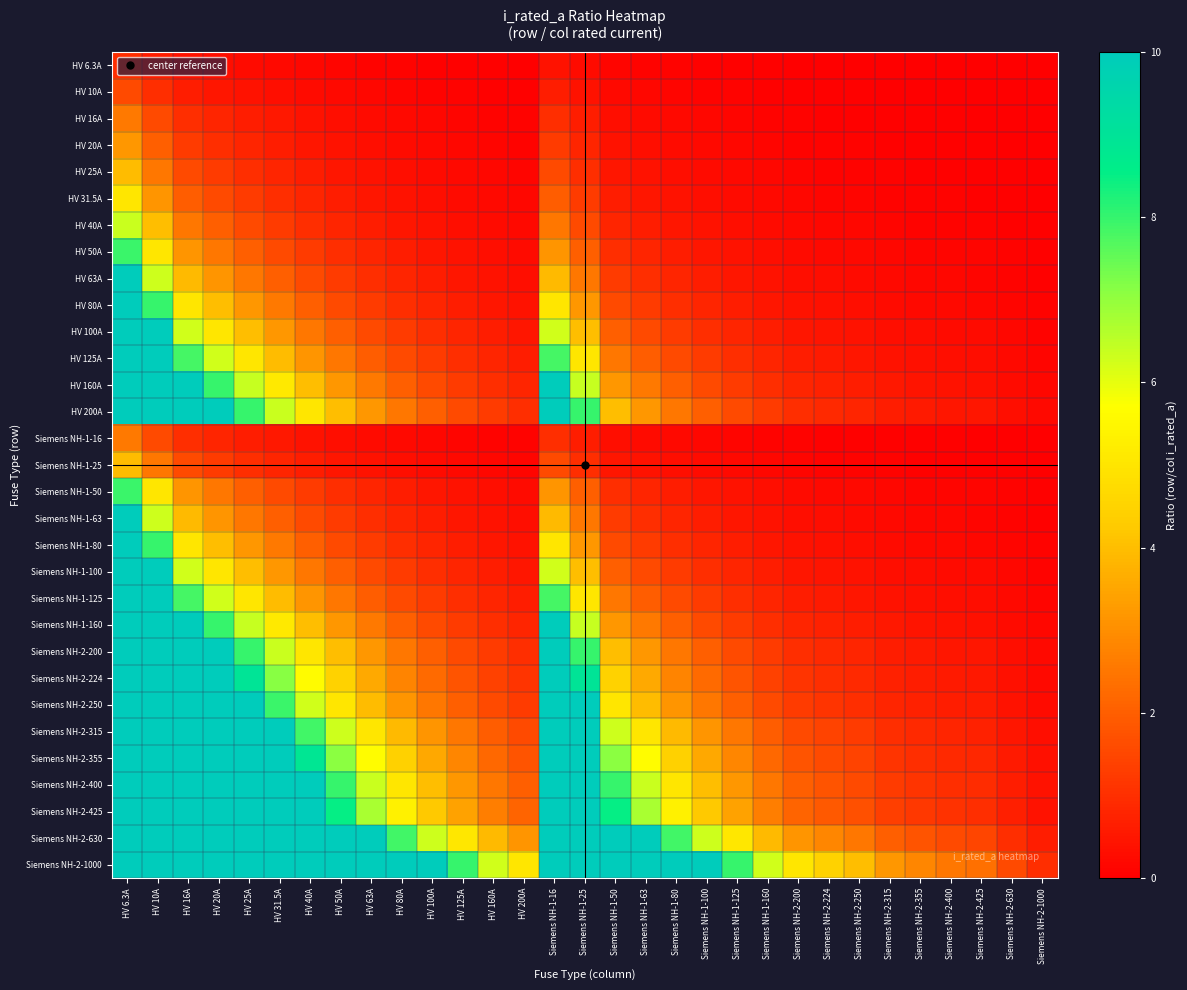

Reading left to right, transcribe all the data shown in this chart.

HV 6.3A: HV 6.3A=1.0	HV 10A=0.6	HV 16A=0.4	HV 20A=0.3	HV 25A=0.3	HV 31.5A=0.2	HV 40A=0.2	HV 50A=0.1	HV 63A=0.1	HV 80A=0.1	HV 100A=0.1	HV 125A=0.1	HV 160A=0.0	HV 200A=0.0	Siemens NH-1-16=0.4	Siemens NH-1-25=0.3	Siemens NH-1-50=0.1	Siemens NH-1-63=0.1	Siemens NH-1-80=0.1	Siemens NH-1-100=0.1	Siemens NH-1-125=0.1	Siemens NH-1-160=0.0	Siemens NH-2-200=0.0	Siemens NH-2-224=0.0	Siemens NH-2-250=0.0	Siemens NH-2-315=0.0	Siemens NH-2-355=0.0	Siemens NH-2-400=0.0	Siemens NH-2-425=0.0	Siemens NH-2-630=0.0	Siemens NH-2-1000=0.0
HV 10A: HV 6.3A=1.6	HV 10A=1.0	HV 16A=0.6	HV 20A=0.5	HV 25A=0.4	HV 31.5A=0.3	HV 40A=0.2	HV 50A=0.2	HV 63A=0.2	HV 80A=0.1	HV 100A=0.1	HV 125A=0.1	HV 160A=0.1	HV 200A=0.1	Siemens NH-1-16=0.6	Siemens NH-1-25=0.4	Siemens NH-1-50=0.2	Siemens NH-1-63=0.2	Siemens NH-1-80=0.1	Siemens NH-1-100=0.1	Siemens NH-1-125=0.1	Siemens NH-1-160=0.1	Siemens NH-2-200=0.1	Siemens NH-2-224=0.0	Siemens NH-2-250=0.0	Siemens NH-2-315=0.0	Siemens NH-2-355=0.0	Siemens NH-2-400=0.0	Siemens NH-2-425=0.0	Siemens NH-2-630=0.0	Siemens NH-2-1000=0.0
HV 16A: HV 6.3A=2.5	HV 10A=1.6	HV 16A=1.0	HV 20A=0.8	HV 25A=0.6	HV 31.5A=0.5	HV 40A=0.4	HV 50A=0.3	HV 63A=0.3	HV 80A=0.2	HV 100A=0.2	HV 125A=0.1	HV 160A=0.1	HV 200A=0.1	Siemens NH-1-16=1.0	Siemens NH-1-25=0.6	Siemens NH-1-50=0.3	Siemens NH-1-63=0.3	Siemens NH-1-80=0.2	Siemens NH-1-100=0.2	Siemens NH-1-125=0.1	Siemens NH-1-160=0.1	Siemens NH-2-200=0.1	Siemens NH-2-224=0.1	Siemens NH-2-250=0.1	Siemens NH-2-315=0.1	Siemens NH-2-355=0.0	Siemens NH-2-400=0.0	Siemens NH-2-425=0.0	Siemens NH-2-630=0.0	Siemens NH-2-1000=0.0
HV 20A: HV 6.3A=3.2	HV 10A=2.0	HV 16A=1.2	HV 20A=1.0	HV 25A=0.8	HV 31.5A=0.6	HV 40A=0.5	HV 50A=0.4	HV 63A=0.3	HV 80A=0.2	HV 100A=0.2	HV 125A=0.2	HV 160A=0.1	HV 200A=0.1	Siemens NH-1-16=1.2	Siemens NH-1-25=0.8	Siemens NH-1-50=0.4	Siemens NH-1-63=0.3	Siemens NH-1-80=0.2	Siemens NH-1-100=0.2	Siemens NH-1-125=0.2	Siemens NH-1-160=0.1	Siemens NH-2-200=0.1	Siemens NH-2-224=0.1	Siemens NH-2-250=0.1	Siemens NH-2-315=0.1	Siemens NH-2-355=0.1	Siemens NH-2-400=0.1	Siemens NH-2-425=0.0	Siemens NH-2-630=0.0	Siemens NH-2-1000=0.0
HV 25A: HV 6.3A=4.0	HV 10A=2.5	HV 16A=1.6	HV 20A=1.2	HV 25A=1.0	HV 31.5A=0.8	HV 40A=0.6	HV 50A=0.5	HV 63A=0.4	HV 80A=0.3	HV 100A=0.2	HV 125A=0.2	HV 160A=0.2	HV 200A=0.1	Siemens NH-1-16=1.6	Siemens NH-1-25=1.0	Siemens NH-1-50=0.5	Siemens NH-1-63=0.4	Siemens NH-1-80=0.3	Siemens NH-1-100=0.2	Siemens NH-1-125=0.2	Siemens NH-1-160=0.2	Siemens NH-2-200=0.1	Siemens NH-2-224=0.1	Siemens NH-2-250=0.1	Siemens NH-2-315=0.1	Siemens NH-2-355=0.1	Siemens NH-2-400=0.1	Siemens NH-2-425=0.1	Siemens NH-2-630=0.0	Siemens NH-2-1000=0.0
HV 31.5A: HV 6.3A=5.0	HV 10A=3.1	HV 16A=2.0	HV 20A=1.6	HV 25A=1.3	HV 31.5A=1.0	HV 40A=0.8	HV 50A=0.6	HV 63A=0.5	HV 80A=0.4	HV 100A=0.3	HV 125A=0.3	HV 160A=0.2	HV 200A=0.2	Siemens NH-1-16=2.0	Siemens NH-1-25=1.3	Siemens NH-1-50=0.6	Siemens NH-1-63=0.5	Siemens NH-1-80=0.4	Siemens NH-1-100=0.3	Siemens NH-1-125=0.3	Siemens NH-1-160=0.2	Siemens NH-2-200=0.2	Siemens NH-2-224=0.1	Siemens NH-2-250=0.1	Siemens NH-2-315=0.1	Siemens NH-2-355=0.1	Siemens NH-2-400=0.1	Siemens NH-2-425=0.1	Siemens NH-2-630=0.1	Siemens NH-2-1000=0.0
HV 40A: HV 6.3A=6.3	HV 10A=4.0	HV 16A=2.5	HV 20A=2.0	HV 25A=1.6	HV 31.5A=1.3	HV 40A=1.0	HV 50A=0.8	HV 63A=0.6	HV 80A=0.5	HV 100A=0.4	HV 125A=0.3	HV 160A=0.2	HV 200A=0.2	Siemens NH-1-16=2.5	Siemens NH-1-25=1.6	Siemens NH-1-50=0.8	Siemens NH-1-63=0.6	Siemens NH-1-80=0.5	Siemens NH-1-100=0.4	Siemens NH-1-125=0.3	Siemens NH-1-160=0.2	Siemens NH-2-200=0.2	Siemens NH-2-224=0.2	Siemens NH-2-250=0.2	Siemens NH-2-315=0.1	Siemens NH-2-355=0.1	Siemens NH-2-400=0.1	Siemens NH-2-425=0.1	Siemens NH-2-630=0.1	Siemens NH-2-1000=0.0
HV 50A: HV 6.3A=7.9	HV 10A=5.0	HV 16A=3.1	HV 20A=2.5	HV 25A=2.0	HV 31.5A=1.6	HV 40A=1.2	HV 50A=1.0	HV 63A=0.8	HV 80A=0.6	HV 100A=0.5	HV 125A=0.4	HV 160A=0.3	HV 200A=0.2	Siemens NH-1-16=3.1	Siemens NH-1-25=2.0	Siemens NH-1-50=1.0	Siemens NH-1-63=0.8	Siemens NH-1-80=0.6	Siemens NH-1-100=0.5	Siemens NH-1-125=0.4	Siemens NH-1-160=0.3	Siemens NH-2-200=0.2	Siemens NH-2-224=0.2	Siemens NH-2-250=0.2	Siemens NH-2-315=0.2	Siemens NH-2-355=0.1	Siemens NH-2-400=0.1	Siemens NH-2-425=0.1	Siemens NH-2-630=0.1	Siemens NH-2-1000=0.1
HV 63A: HV 6.3A=10.0	HV 10A=6.3	HV 16A=3.9	HV 20A=3.1	HV 25A=2.5	HV 31.5A=2.0	HV 40A=1.6	HV 50A=1.3	HV 63A=1.0	HV 80A=0.8	HV 100A=0.6	HV 125A=0.5	HV 160A=0.4	HV 200A=0.3	Siemens NH-1-16=3.9	Siemens NH-1-25=2.5	Siemens NH-1-50=1.3	Siemens NH-1-63=1.0	Siemens NH-1-80=0.8	Siemens NH-1-100=0.6	Siemens NH-1-125=0.5	Siemens NH-1-160=0.4	Siemens NH-2-200=0.3	Siemens NH-2-224=0.3	Siemens NH-2-250=0.3	Siemens NH-2-315=0.2	Siemens NH-2-355=0.2	Siemens NH-2-400=0.2	Siemens NH-2-425=0.1	Siemens NH-2-630=0.1	Siemens NH-2-1000=0.1
HV 80A: HV 6.3A=10.0	HV 10A=8.0	HV 16A=5.0	HV 20A=4.0	HV 25A=3.2	HV 31.5A=2.5	HV 40A=2.0	HV 50A=1.6	HV 63A=1.3	HV 80A=1.0	HV 100A=0.8	HV 125A=0.6	HV 160A=0.5	HV 200A=0.4	Siemens NH-1-16=5.0	Siemens NH-1-25=3.2	Siemens NH-1-50=1.6	Siemens NH-1-63=1.3	Siemens NH-1-80=1.0	Siemens NH-1-100=0.8	Siemens NH-1-125=0.6	Siemens NH-1-160=0.5	Siemens NH-2-200=0.4	Siemens NH-2-224=0.4	Siemens NH-2-250=0.3	Siemens NH-2-315=0.3	Siemens NH-2-355=0.2	Siemens NH-2-400=0.2	Siemens NH-2-425=0.2	Siemens NH-2-630=0.1	Siemens NH-2-1000=0.1
HV 100A: HV 6.3A=10.0	HV 10A=10.0	HV 16A=6.2	HV 20A=5.0	HV 25A=4.0	HV 31.5A=3.2	HV 40A=2.5	HV 50A=2.0	HV 63A=1.6	HV 80A=1.2	HV 100A=1.0	HV 125A=0.8	HV 160A=0.6	HV 200A=0.5	Siemens NH-1-16=6.2	Siemens NH-1-25=4.0	Siemens NH-1-50=2.0	Siemens NH-1-63=1.6	Siemens NH-1-80=1.2	Siemens NH-1-100=1.0	Siemens NH-1-125=0.8	Siemens NH-1-160=0.6	Siemens NH-2-200=0.5	Siemens NH-2-224=0.4	Siemens NH-2-250=0.4	Siemens NH-2-315=0.3	Siemens NH-2-355=0.3	Siemens NH-2-400=0.2	Siemens NH-2-425=0.2	Siemens NH-2-630=0.2	Siemens NH-2-1000=0.1
HV 125A: HV 6.3A=10.0	HV 10A=10.0	HV 16A=7.8	HV 20A=6.2	HV 25A=5.0	HV 31.5A=4.0	HV 40A=3.1	HV 50A=2.5	HV 63A=2.0	HV 80A=1.6	HV 100A=1.2	HV 125A=1.0	HV 160A=0.8	HV 200A=0.6	Siemens NH-1-16=7.8	Siemens NH-1-25=5.0	Siemens NH-1-50=2.5	Siemens NH-1-63=2.0	Siemens NH-1-80=1.6	Siemens NH-1-100=1.2	Siemens NH-1-125=1.0	Siemens NH-1-160=0.8	Siemens NH-2-200=0.6	Siemens NH-2-224=0.6	Siemens NH-2-250=0.5	Siemens NH-2-315=0.4	Siemens NH-2-355=0.4	Siemens NH-2-400=0.3	Siemens NH-2-425=0.3	Siemens NH-2-630=0.2	Siemens NH-2-1000=0.1
HV 160A: HV 6.3A=10.0	HV 10A=10.0	HV 16A=10.0	HV 20A=8.0	HV 25A=6.4	HV 31.5A=5.1	HV 40A=4.0	HV 50A=3.2	HV 63A=2.5	HV 80A=2.0	HV 100A=1.6	HV 125A=1.3	HV 160A=1.0	HV 200A=0.8	Siemens NH-1-16=10.0	Siemens NH-1-25=6.4	Siemens NH-1-50=3.2	Siemens NH-1-63=2.5	Siemens NH-1-80=2.0	Siemens NH-1-100=1.6	Siemens NH-1-125=1.3	Siemens NH-1-160=1.0	Siemens NH-2-200=0.8	Siemens NH-2-224=0.7	Siemens NH-2-250=0.6	Siemens NH-2-315=0.5	Siemens NH-2-355=0.5	Siemens NH-2-400=0.4	Siemens NH-2-425=0.4	Siemens NH-2-630=0.3	Siemens NH-2-1000=0.2
HV 200A: HV 6.3A=10.0	HV 10A=10.0	HV 16A=10.0	HV 20A=10.0	HV 25A=8.0	HV 31.5A=6.3	HV 40A=5.0	HV 50A=4.0	HV 63A=3.2	HV 80A=2.5	HV 100A=2.0	HV 125A=1.6	HV 160A=1.2	HV 200A=1.0	Siemens NH-1-16=10.0	Siemens NH-1-25=8.0	Siemens NH-1-50=4.0	Siemens NH-1-63=3.2	Siemens NH-1-80=2.5	Siemens NH-1-100=2.0	Siemens NH-1-125=1.6	Siemens NH-1-160=1.2	Siemens NH-2-200=1.0	Siemens NH-2-224=0.9	Siemens NH-2-250=0.8	Siemens NH-2-315=0.6	Siemens NH-2-355=0.6	Siemens NH-2-400=0.5	Siemens NH-2-425=0.5	Siemens NH-2-630=0.3	Siemens NH-2-1000=0.2
Siemens NH-1-16: HV 6.3A=2.5	HV 10A=1.6	HV 16A=1.0	HV 20A=0.8	HV 25A=0.6	HV 31.5A=0.5	HV 40A=0.4	HV 50A=0.3	HV 63A=0.3	HV 80A=0.2	HV 100A=0.2	HV 125A=0.1	HV 160A=0.1	HV 200A=0.1	Siemens NH-1-16=1.0	Siemens NH-1-25=0.6	Siemens NH-1-50=0.3	Siemens NH-1-63=0.3	Siemens NH-1-80=0.2	Siemens NH-1-100=0.2	Siemens NH-1-125=0.1	Siemens NH-1-160=0.1	Siemens NH-2-200=0.1	Siemens NH-2-224=0.1	Siemens NH-2-250=0.1	Siemens NH-2-315=0.1	Siemens NH-2-355=0.0	Siemens NH-2-400=0.0	Siemens NH-2-425=0.0	Siemens NH-2-630=0.0	Siemens NH-2-1000=0.0
Siemens NH-1-25: HV 6.3A=4.0	HV 10A=2.5	HV 16A=1.6	HV 20A=1.2	HV 25A=1.0	HV 31.5A=0.8	HV 40A=0.6	HV 50A=0.5	HV 63A=0.4	HV 80A=0.3	HV 100A=0.2	HV 125A=0.2	HV 160A=0.2	HV 200A=0.1	Siemens NH-1-16=1.6	Siemens NH-1-25=1.0	Siemens NH-1-50=0.5	Siemens NH-1-63=0.4	Siemens NH-1-80=0.3	Siemens NH-1-100=0.2	Siemens NH-1-125=0.2	Siemens NH-1-160=0.2	Siemens NH-2-200=0.1	Siemens NH-2-224=0.1	Siemens NH-2-250=0.1	Siemens NH-2-315=0.1	Siemens NH-2-355=0.1	Siemens NH-2-400=0.1	Siemens NH-2-425=0.1	Siemens NH-2-630=0.0	Siemens NH-2-1000=0.0
Siemens NH-1-50: HV 6.3A=7.9	HV 10A=5.0	HV 16A=3.1	HV 20A=2.5	HV 25A=2.0	HV 31.5A=1.6	HV 40A=1.2	HV 50A=1.0	HV 63A=0.8	HV 80A=0.6	HV 100A=0.5	HV 125A=0.4	HV 160A=0.3	HV 200A=0.2	Siemens NH-1-16=3.1	Siemens NH-1-25=2.0	Siemens NH-1-50=1.0	Siemens NH-1-63=0.8	Siemens NH-1-80=0.6	Siemens NH-1-100=0.5	Siemens NH-1-125=0.4	Siemens NH-1-160=0.3	Siemens NH-2-200=0.2	Siemens NH-2-224=0.2	Siemens NH-2-250=0.2	Siemens NH-2-315=0.2	Siemens NH-2-355=0.1	Siemens NH-2-400=0.1	Siemens NH-2-425=0.1	Siemens NH-2-630=0.1	Siemens NH-2-1000=0.1
Siemens NH-1-63: HV 6.3A=10.0	HV 10A=6.3	HV 16A=3.9	HV 20A=3.1	HV 25A=2.5	HV 31.5A=2.0	HV 40A=1.6	HV 50A=1.3	HV 63A=1.0	HV 80A=0.8	HV 100A=0.6	HV 125A=0.5	HV 160A=0.4	HV 200A=0.3	Siemens NH-1-16=3.9	Siemens NH-1-25=2.5	Siemens NH-1-50=1.3	Siemens NH-1-63=1.0	Siemens NH-1-80=0.8	Siemens NH-1-100=0.6	Siemens NH-1-125=0.5	Siemens NH-1-160=0.4	Siemens NH-2-200=0.3	Siemens NH-2-224=0.3	Siemens NH-2-250=0.3	Siemens NH-2-315=0.2	Siemens NH-2-355=0.2	Siemens NH-2-400=0.2	Siemens NH-2-425=0.1	Siemens NH-2-630=0.1	Siemens NH-2-1000=0.1
Siemens NH-1-80: HV 6.3A=10.0	HV 10A=8.0	HV 16A=5.0	HV 20A=4.0	HV 25A=3.2	HV 31.5A=2.5	HV 40A=2.0	HV 50A=1.6	HV 63A=1.3	HV 80A=1.0	HV 100A=0.8	HV 125A=0.6	HV 160A=0.5	HV 200A=0.4	Siemens NH-1-16=5.0	Siemens NH-1-25=3.2	Siemens NH-1-50=1.6	Siemens NH-1-63=1.3	Siemens NH-1-80=1.0	Siemens NH-1-100=0.8	Siemens NH-1-125=0.6	Siemens NH-1-160=0.5	Siemens NH-2-200=0.4	Siemens NH-2-224=0.4	Siemens NH-2-250=0.3	Siemens NH-2-315=0.3	Siemens NH-2-355=0.2	Siemens NH-2-400=0.2	Siemens NH-2-425=0.2	Siemens NH-2-630=0.1	Siemens NH-2-1000=0.1
Siemens NH-1-100: HV 6.3A=10.0	HV 10A=10.0	HV 16A=6.2	HV 20A=5.0	HV 25A=4.0	HV 31.5A=3.2	HV 40A=2.5	HV 50A=2.0	HV 63A=1.6	HV 80A=1.2	HV 100A=1.0	HV 125A=0.8	HV 160A=0.6	HV 200A=0.5	Siemens NH-1-16=6.2	Siemens NH-1-25=4.0	Siemens NH-1-50=2.0	Siemens NH-1-63=1.6	Siemens NH-1-80=1.2	Siemens NH-1-100=1.0	Siemens NH-1-125=0.8	Siemens NH-1-160=0.6	Siemens NH-2-200=0.5	Siemens NH-2-224=0.4	Siemens NH-2-250=0.4	Siemens NH-2-315=0.3	Siemens NH-2-355=0.3	Siemens NH-2-400=0.2	Siemens NH-2-425=0.2	Siemens NH-2-630=0.2	Siemens NH-2-1000=0.1
Siemens NH-1-125: HV 6.3A=10.0	HV 10A=10.0	HV 16A=7.8	HV 20A=6.2	HV 25A=5.0	HV 31.5A=4.0	HV 40A=3.1	HV 50A=2.5	HV 63A=2.0	HV 80A=1.6	HV 100A=1.2	HV 125A=1.0	HV 160A=0.8	HV 200A=0.6	Siemens NH-1-16=7.8	Siemens NH-1-25=5.0	Siemens NH-1-50=2.5	Siemens NH-1-63=2.0	Siemens NH-1-80=1.6	Siemens NH-1-100=1.2	Siemens NH-1-125=1.0	Siemens NH-1-160=0.8	Siemens NH-2-200=0.6	Siemens NH-2-224=0.6	Siemens NH-2-250=0.5	Siemens NH-2-315=0.4	Siemens NH-2-355=0.4	Siemens NH-2-400=0.3	Siemens NH-2-425=0.3	Siemens NH-2-630=0.2	Siemens NH-2-1000=0.1
Siemens NH-1-160: HV 6.3A=10.0	HV 10A=10.0	HV 16A=10.0	HV 20A=8.0	HV 25A=6.4	HV 31.5A=5.1	HV 40A=4.0	HV 50A=3.2	HV 63A=2.5	HV 80A=2.0	HV 100A=1.6	HV 125A=1.3	HV 160A=1.0	HV 200A=0.8	Siemens NH-1-16=10.0	Siemens NH-1-25=6.4	Siemens NH-1-50=3.2	Siemens NH-1-63=2.5	Siemens NH-1-80=2.0	Siemens NH-1-100=1.6	Siemens NH-1-125=1.3	Siemens NH-1-160=1.0	Siemens NH-2-200=0.8	Siemens NH-2-224=0.7	Siemens NH-2-250=0.6	Siemens NH-2-315=0.5	Siemens NH-2-355=0.5	Siemens NH-2-400=0.4	Siemens NH-2-425=0.4	Siemens NH-2-630=0.3	Siemens NH-2-1000=0.2
Siemens NH-2-200: HV 6.3A=10.0	HV 10A=10.0	HV 16A=10.0	HV 20A=10.0	HV 25A=8.0	HV 31.5A=6.3	HV 40A=5.0	HV 50A=4.0	HV 63A=3.2	HV 80A=2.5	HV 100A=2.0	HV 125A=1.6	HV 160A=1.2	HV 200A=1.0	Siemens NH-1-16=10.0	Siemens NH-1-25=8.0	Siemens NH-1-50=4.0	Siemens NH-1-63=3.2	Siemens NH-1-80=2.5	Siemens NH-1-100=2.0	Siemens NH-1-125=1.6	Siemens NH-1-160=1.2	Siemens NH-2-200=1.0	Siemens NH-2-224=0.9	Siemens NH-2-250=0.8	Siemens NH-2-315=0.6	Siemens NH-2-355=0.6	Siemens NH-2-400=0.5	Siemens NH-2-425=0.5	Siemens NH-2-630=0.3	Siemens NH-2-1000=0.2
Siemens NH-2-224: HV 6.3A=10.0	HV 10A=10.0	HV 16A=10.0	HV 20A=10.0	HV 25A=9.0	HV 31.5A=7.1	HV 40A=5.6	HV 50A=4.5	HV 63A=3.6	HV 80A=2.8	HV 100A=2.2	HV 125A=1.8	HV 160A=1.4	HV 200A=1.1	Siemens NH-1-16=10.0	Siemens NH-1-25=9.0	Siemens NH-1-50=4.5	Siemens NH-1-63=3.6	Siemens NH-1-80=2.8	Siemens NH-1-100=2.2	Siemens NH-1-125=1.8	Siemens NH-1-160=1.4	Siemens NH-2-200=1.1	Siemens NH-2-224=1.0	Siemens NH-2-250=0.9	Siemens NH-2-315=0.7	Siemens NH-2-355=0.6	Siemens NH-2-400=0.6	Siemens NH-2-425=0.5	Siemens NH-2-630=0.4	Siemens NH-2-1000=0.2
Siemens NH-2-250: HV 6.3A=10.0	HV 10A=10.0	HV 16A=10.0	HV 20A=10.0	HV 25A=10.0	HV 31.5A=7.9	HV 40A=6.2	HV 50A=5.0	HV 63A=4.0	HV 80A=3.1	HV 100A=2.5	HV 125A=2.0	HV 160A=1.6	HV 200A=1.2	Siemens NH-1-16=10.0	Siemens NH-1-25=10.0	Siemens NH-1-50=5.0	Siemens NH-1-63=4.0	Siemens NH-1-80=3.1	Siemens NH-1-100=2.5	Siemens NH-1-125=2.0	Siemens NH-1-160=1.6	Siemens NH-2-200=1.2	Siemens NH-2-224=1.1	Siemens NH-2-250=1.0	Siemens NH-2-315=0.8	Siemens NH-2-355=0.7	Siemens NH-2-400=0.6	Siemens NH-2-425=0.6	Siemens NH-2-630=0.4	Siemens NH-2-1000=0.2
Siemens NH-2-315: HV 6.3A=10.0	HV 10A=10.0	HV 16A=10.0	HV 20A=10.0	HV 25A=10.0	HV 31.5A=10.0	HV 40A=7.9	HV 50A=6.3	HV 63A=5.0	HV 80A=3.9	HV 100A=3.1	HV 125A=2.5	HV 160A=2.0	HV 200A=1.6	Siemens NH-1-16=10.0	Siemens NH-1-25=10.0	Siemens NH-1-50=6.3	Siemens NH-1-63=5.0	Siemens NH-1-80=3.9	Siemens NH-1-100=3.1	Siemens NH-1-125=2.5	Siemens NH-1-160=2.0	Siemens NH-2-200=1.6	Siemens NH-2-224=1.4	Siemens NH-2-250=1.3	Siemens NH-2-315=1.0	Siemens NH-2-355=0.9	Siemens NH-2-400=0.8	Siemens NH-2-425=0.7	Siemens NH-2-630=0.5	Siemens NH-2-1000=0.3
Siemens NH-2-355: HV 6.3A=10.0	HV 10A=10.0	HV 16A=10.0	HV 20A=10.0	HV 25A=10.0	HV 31.5A=10.0	HV 40A=8.9	HV 50A=7.1	HV 63A=5.6	HV 80A=4.4	HV 100A=3.5	HV 125A=2.8	HV 160A=2.2	HV 200A=1.8	Siemens NH-1-16=10.0	Siemens NH-1-25=10.0	Siemens NH-1-50=7.1	Siemens NH-1-63=5.6	Siemens NH-1-80=4.4	Siemens NH-1-100=3.5	Siemens NH-1-125=2.8	Siemens NH-1-160=2.2	Siemens NH-2-200=1.8	Siemens NH-2-224=1.6	Siemens NH-2-250=1.4	Siemens NH-2-315=1.1	Siemens NH-2-355=1.0	Siemens NH-2-400=0.9	Siemens NH-2-425=0.8	Siemens NH-2-630=0.6	Siemens NH-2-1000=0.4
Siemens NH-2-400: HV 6.3A=10.0	HV 10A=10.0	HV 16A=10.0	HV 20A=10.0	HV 25A=10.0	HV 31.5A=10.0	HV 40A=10.0	HV 50A=8.0	HV 63A=6.3	HV 80A=5.0	HV 100A=4.0	HV 125A=3.2	HV 160A=2.5	HV 200A=2.0	Siemens NH-1-16=10.0	Siemens NH-1-25=10.0	Siemens NH-1-50=8.0	Siemens NH-1-63=6.3	Siemens NH-1-80=5.0	Siemens NH-1-100=4.0	Siemens NH-1-125=3.2	Siemens NH-1-160=2.5	Siemens NH-2-200=2.0	Siemens NH-2-224=1.8	Siemens NH-2-250=1.6	Siemens NH-2-315=1.3	Siemens NH-2-355=1.1	Siemens NH-2-400=1.0	Siemens NH-2-425=0.9	Siemens NH-2-630=0.6	Siemens NH-2-1000=0.4
Siemens NH-2-425: HV 6.3A=10.0	HV 10A=10.0	HV 16A=10.0	HV 20A=10.0	HV 25A=10.0	HV 31.5A=10.0	HV 40A=10.0	HV 50A=8.5	HV 63A=6.7	HV 80A=5.3	HV 100A=4.2	HV 125A=3.4	HV 160A=2.7	HV 200A=2.1	Siemens NH-1-16=10.0	Siemens NH-1-25=10.0	Siemens NH-1-50=8.5	Siemens NH-1-63=6.7	Siemens NH-1-80=5.3	Siemens NH-1-100=4.2	Siemens NH-1-125=3.4	Siemens NH-1-160=2.7	Siemens NH-2-200=2.1	Siemens NH-2-224=1.9	Siemens NH-2-250=1.7	Siemens NH-2-315=1.3	Siemens NH-2-355=1.2	Siemens NH-2-400=1.1	Siemens NH-2-425=1.0	Siemens NH-2-630=0.7	Siemens NH-2-1000=0.4
Siemens NH-2-630: HV 6.3A=10.0	HV 10A=10.0	HV 16A=10.0	HV 20A=10.0	HV 25A=10.0	HV 31.5A=10.0	HV 40A=10.0	HV 50A=10.0	HV 63A=10.0	HV 80A=7.9	HV 100A=6.3	HV 125A=5.0	HV 160A=3.9	HV 200A=3.1	Siemens NH-1-16=10.0	Siemens NH-1-25=10.0	Siemens NH-1-50=10.0	Siemens NH-1-63=10.0	Siemens NH-1-80=7.9	Siemens NH-1-100=6.3	Siemens NH-1-125=5.0	Siemens NH-1-160=3.9	Siemens NH-2-200=3.1	Siemens NH-2-224=2.8	Siemens NH-2-250=2.5	Siemens NH-2-315=2.0	Siemens NH-2-355=1.8	Siemens NH-2-400=1.6	Siemens NH-2-425=1.5	Siemens NH-2-630=1.0	Siemens NH-2-1000=0.6
Siemens NH-2-1000: HV 6.3A=10.0	HV 10A=10.0	HV 16A=10.0	HV 20A=10.0	HV 25A=10.0	HV 31.5A=10.0	HV 40A=10.0	HV 50A=10.0	HV 63A=10.0	HV 80A=10.0	HV 100A=10.0	HV 125A=8.0	HV 160A=6.2	HV 200A=5.0	Siemens NH-1-16=10.0	Siemens NH-1-25=10.0	Siemens NH-1-50=10.0	Siemens NH-1-63=10.0	Siemens NH-1-80=10.0	Siemens NH-1-100=10.0	Siemens NH-1-125=8.0	Siemens NH-1-160=6.2	Siemens NH-2-200=5.0	Siemens NH-2-224=4.5	Siemens NH-2-250=4.0	Siemens NH-2-315=3.2	Siemens NH-2-355=2.8	Siemens NH-2-400=2.5	Siemens NH-2-425=2.4	Siemens NH-2-630=1.6	Siemens NH-2-1000=1.0